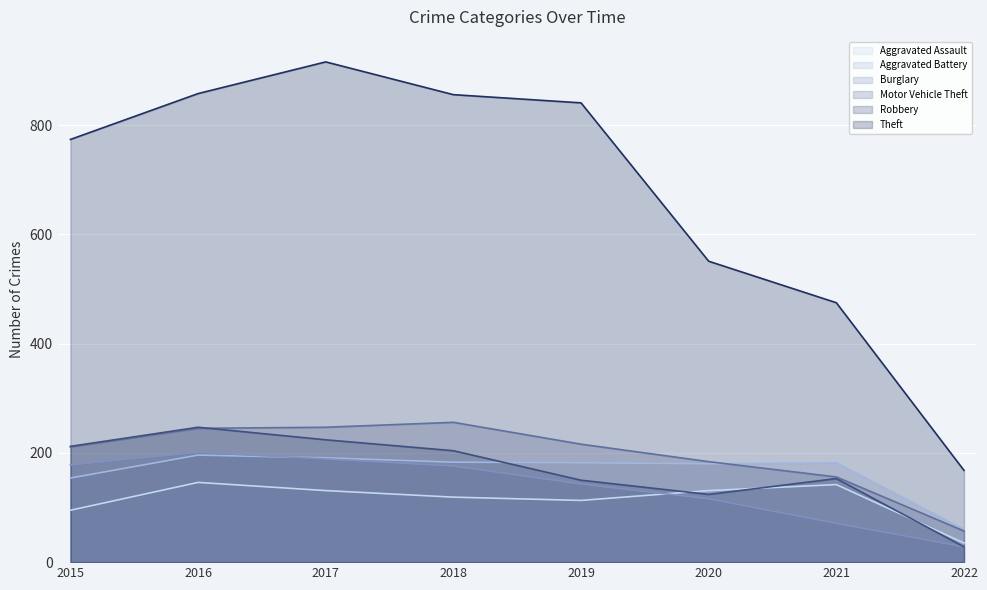

The Theft series shows 916 at 2017. True or false?

True